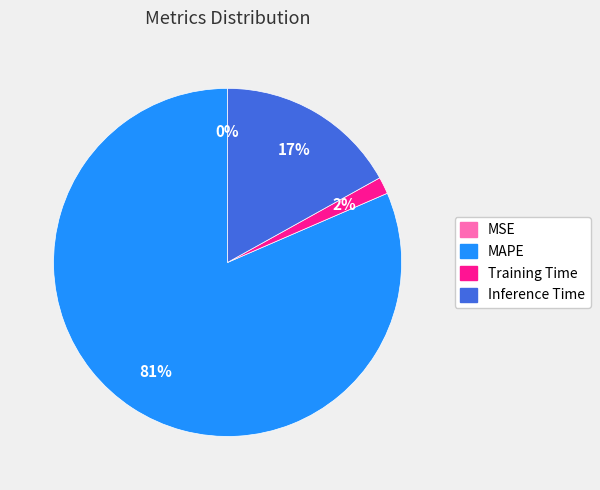

The Training Time slice represents 2% of the pie. True or false?

True